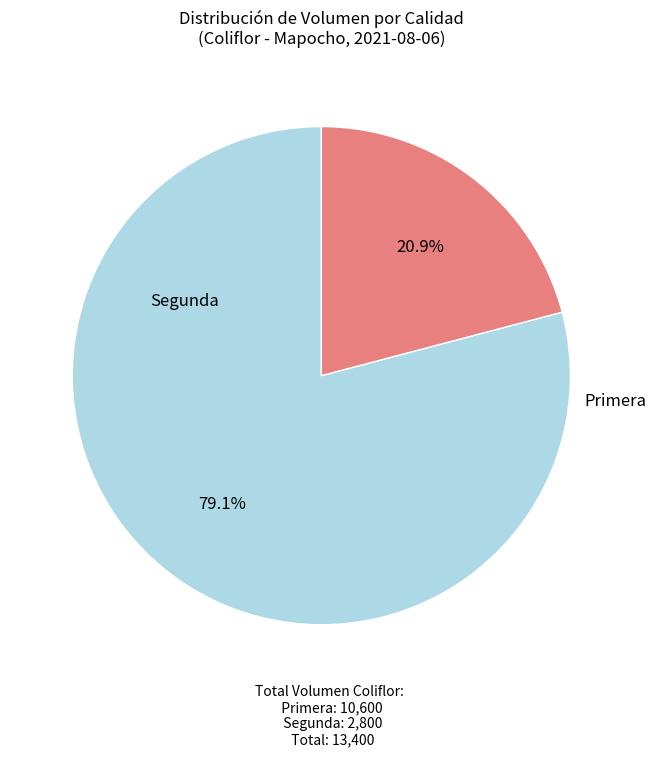

To the nearest percent, what portion does Primera represent?

79%